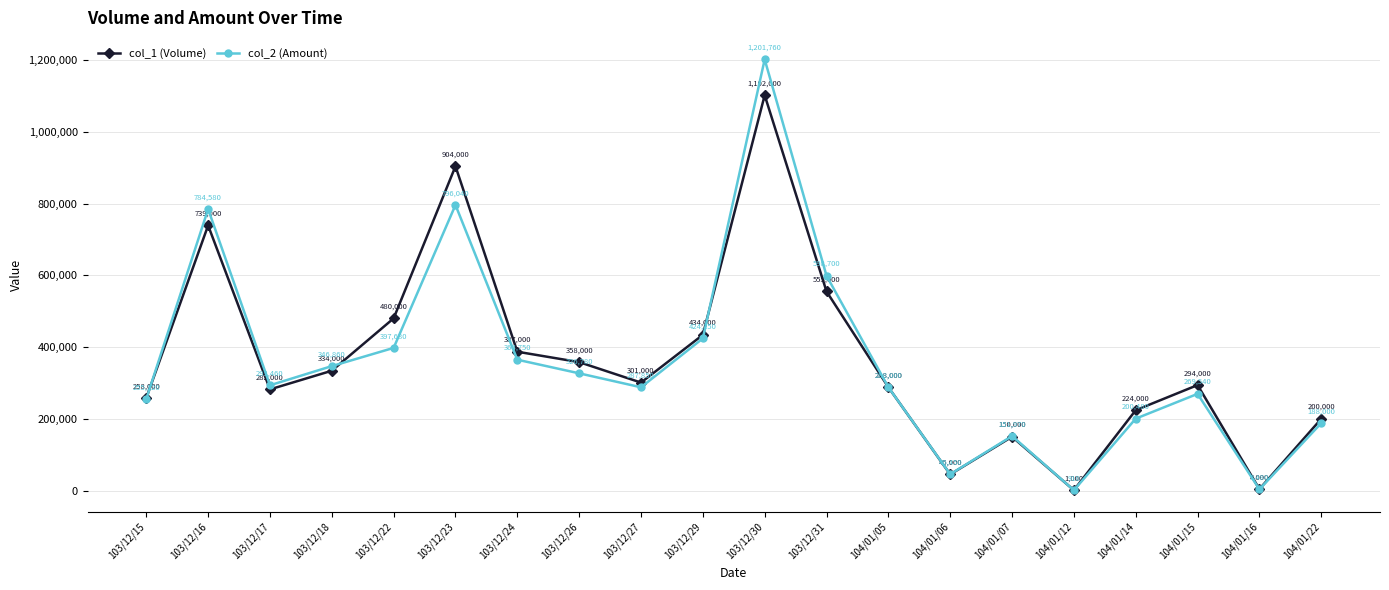

What is the label of the 4th point from the left?

103/12/18